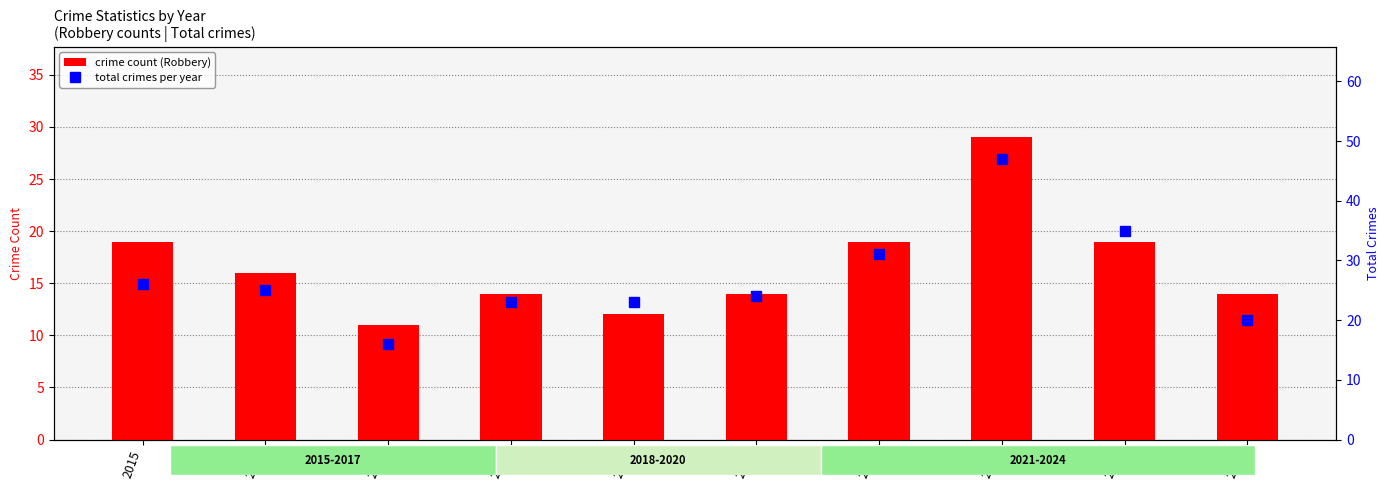

What is the difference between the maximum and second lowest values in the crime count (Robbery) series?

17